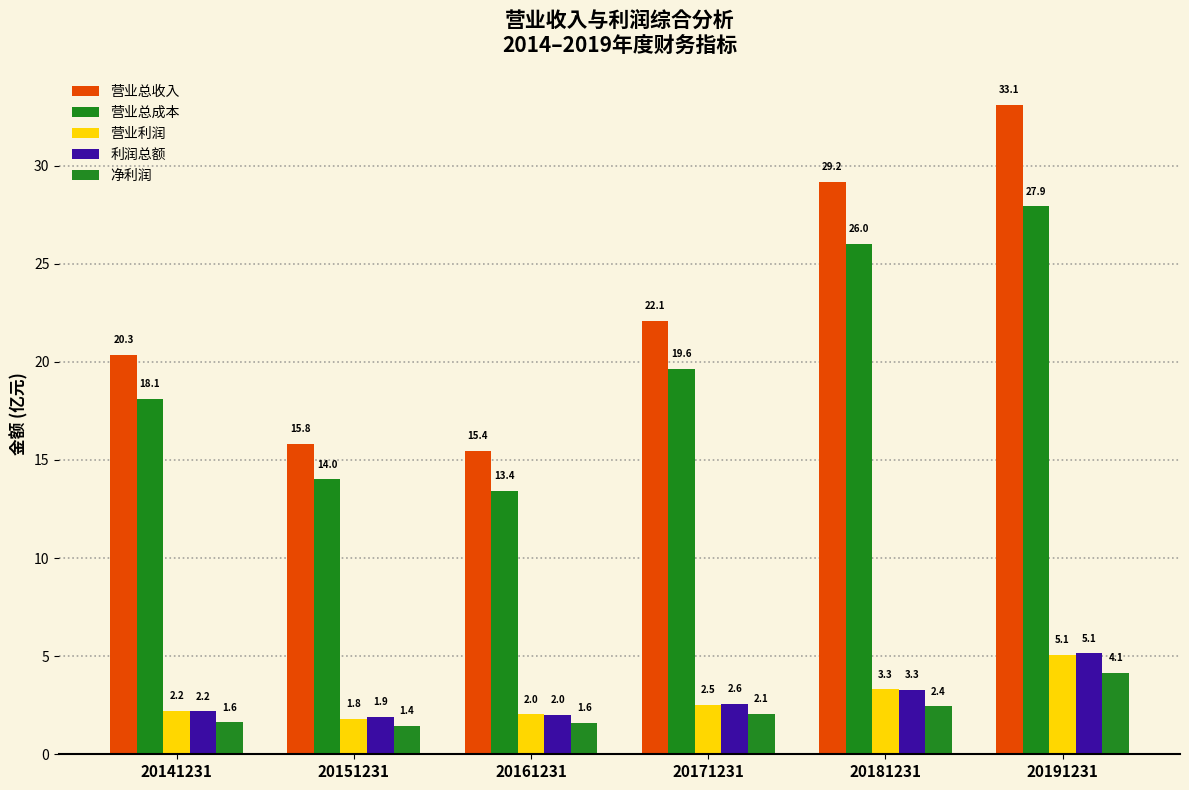

Reading left to right, list all the values displayed in this chart.

营业总收入: 20141231=20.3	20151231=15.8	20161231=15.4	20171231=22.1	20181231=29.2	20191231=33.1
营业总成本: 20141231=18.1	20151231=14.0	20161231=13.4	20171231=19.6	20181231=26.0	20191231=27.9
营业利润: 20141231=2.2	20151231=1.8	20161231=2.0	20171231=2.5	20181231=3.3	20191231=5.1
利润总额: 20141231=2.2	20151231=1.9	20161231=2.0	20171231=2.6	20181231=3.3	20191231=5.1
净利润: 20141231=1.6	20151231=1.4	20161231=1.6	20171231=2.1	20181231=2.4	20191231=4.1